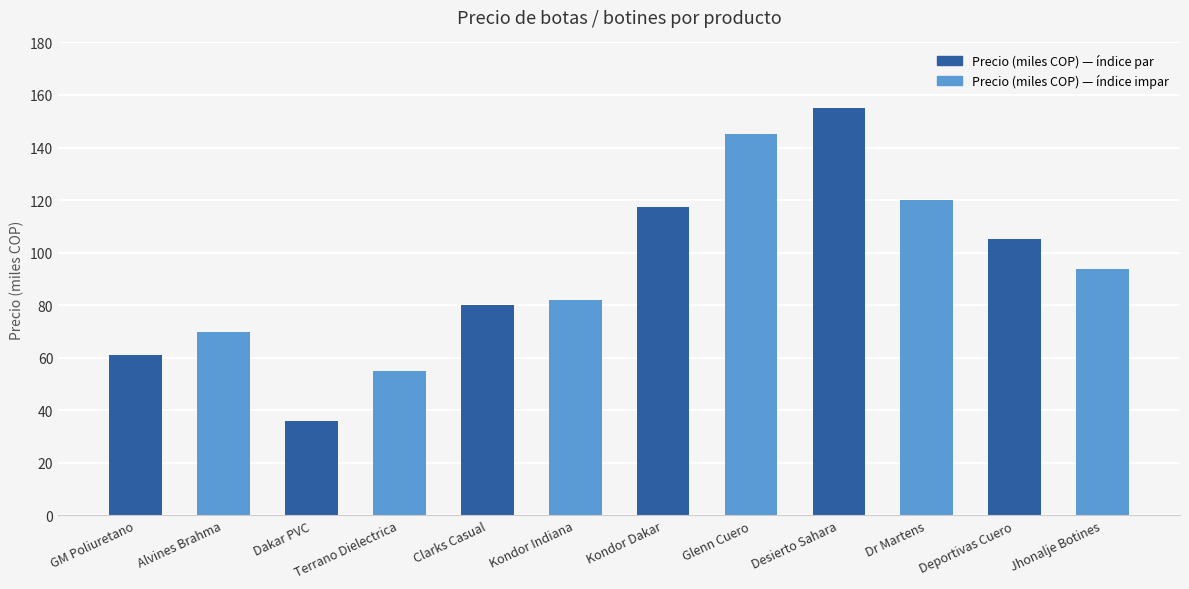

Is it true that the value at Dakar PVC is 52.2?

False